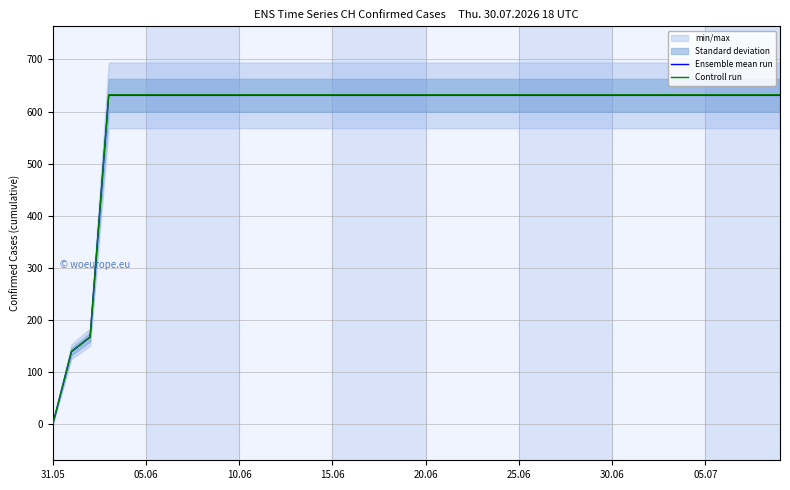

What is the total value across all series at 25.06?

1263.3